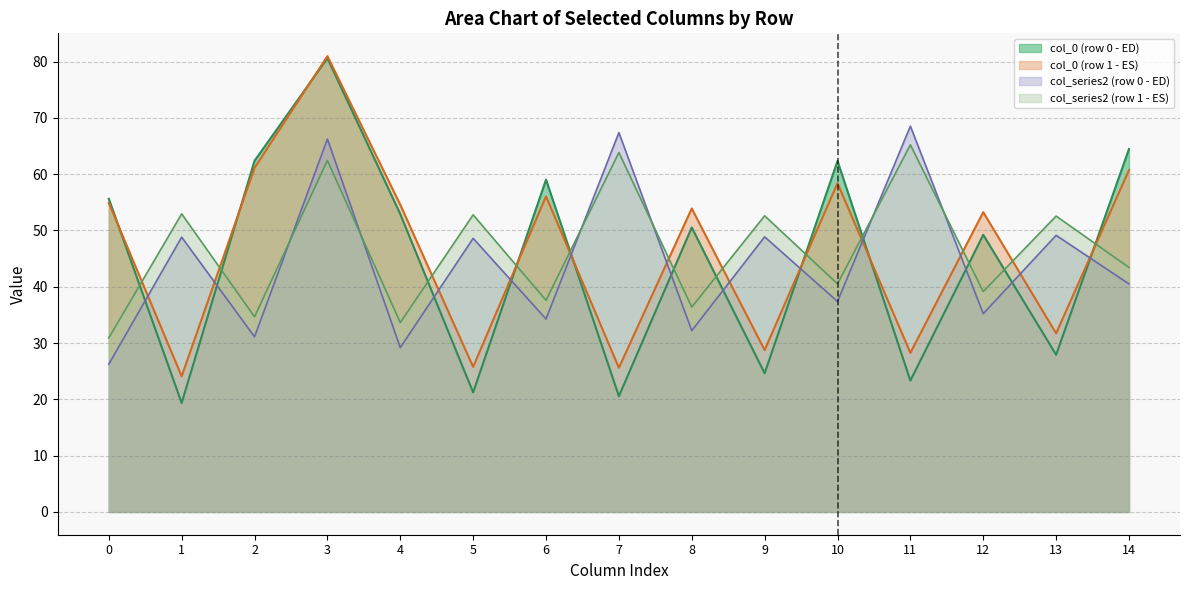

What is the smallest value displayed?

19.4